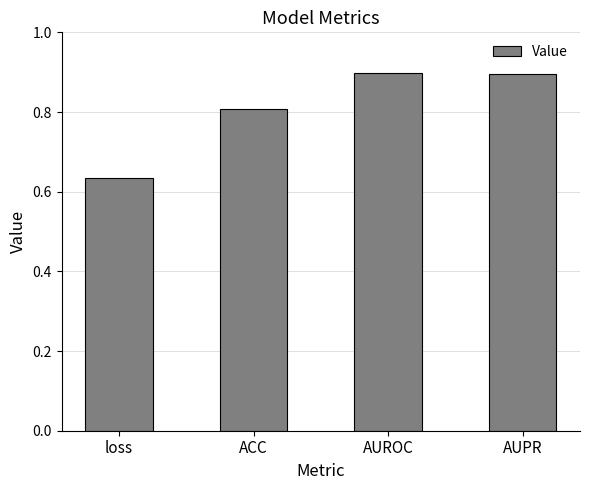

What value does the data have at ACC?

0.8